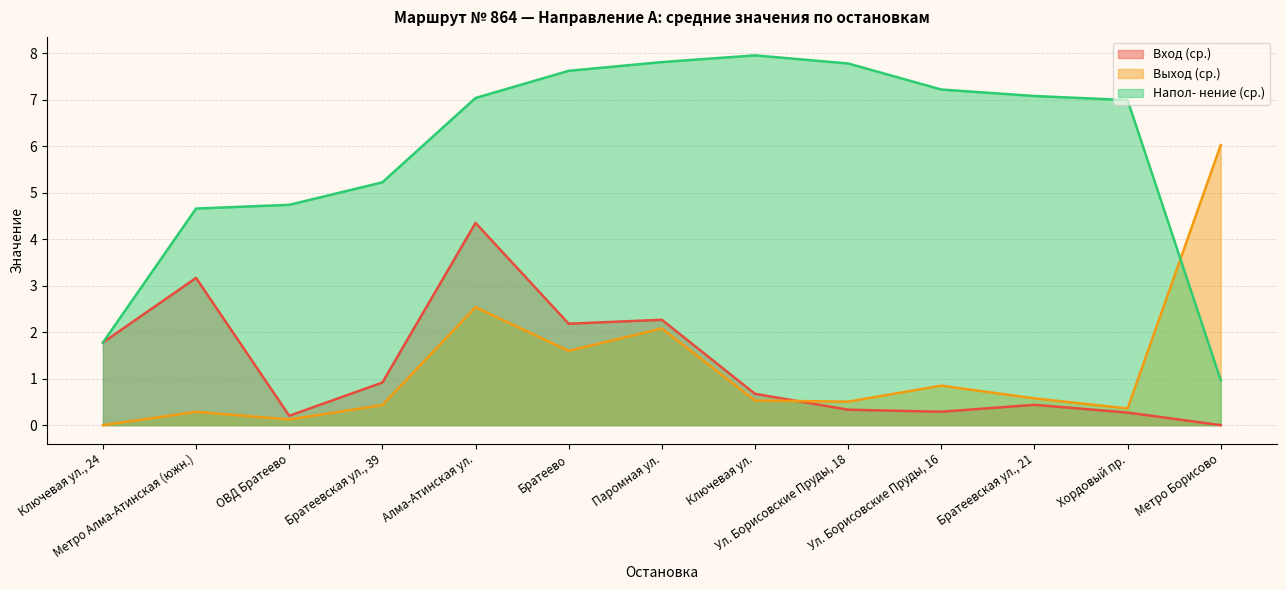

What is the maximum value shown in the chart?

8.0